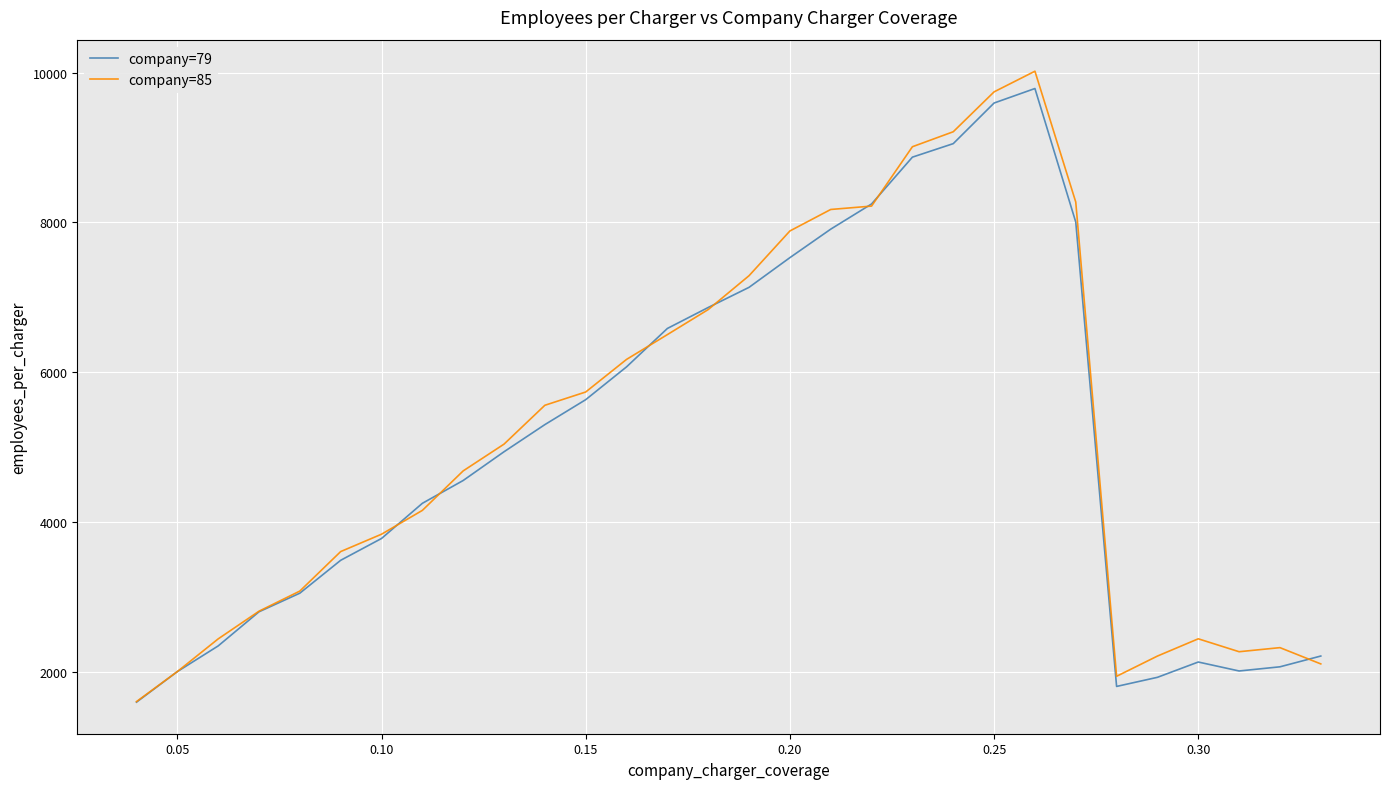

Which series has the largest range (max minus min)?

company=85